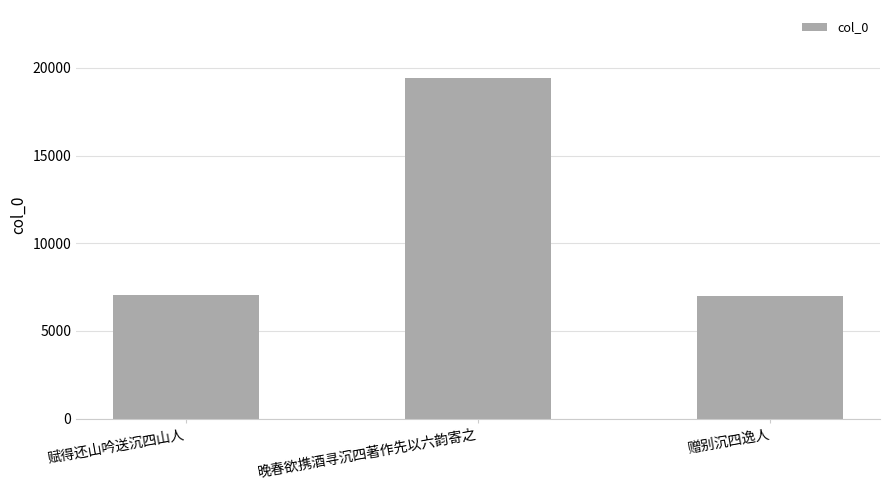

The chart shows a value of 19415 at 晚春欲携酒寻沉四著作先以六韵寄之. True or false?

True